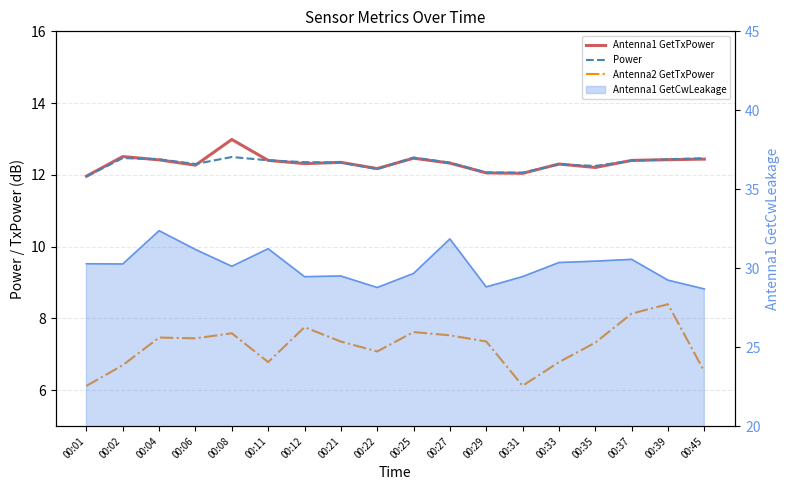

True or false: Antenna1 GetTxPower has more than 0 interior local peaks.

True